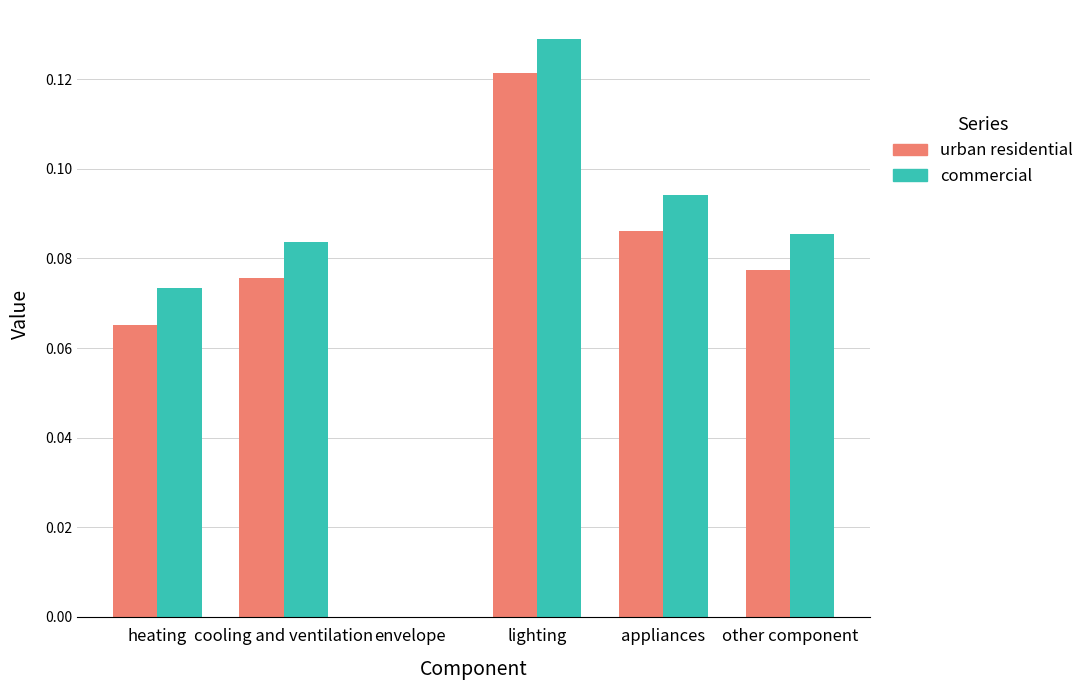

Is it true that urban residential equals -0.1 at envelope?

False